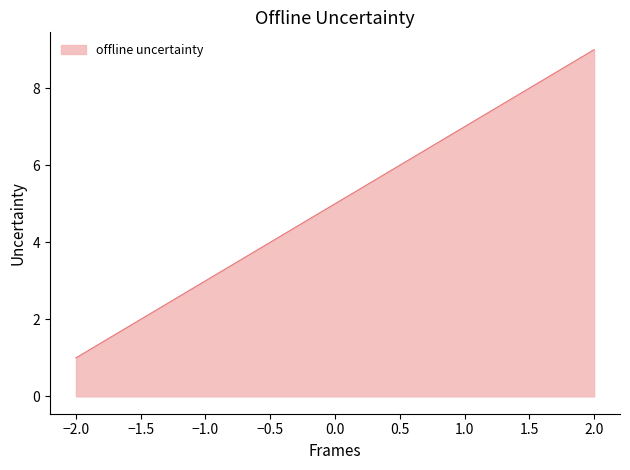

How many lines are shown in the chart?

1